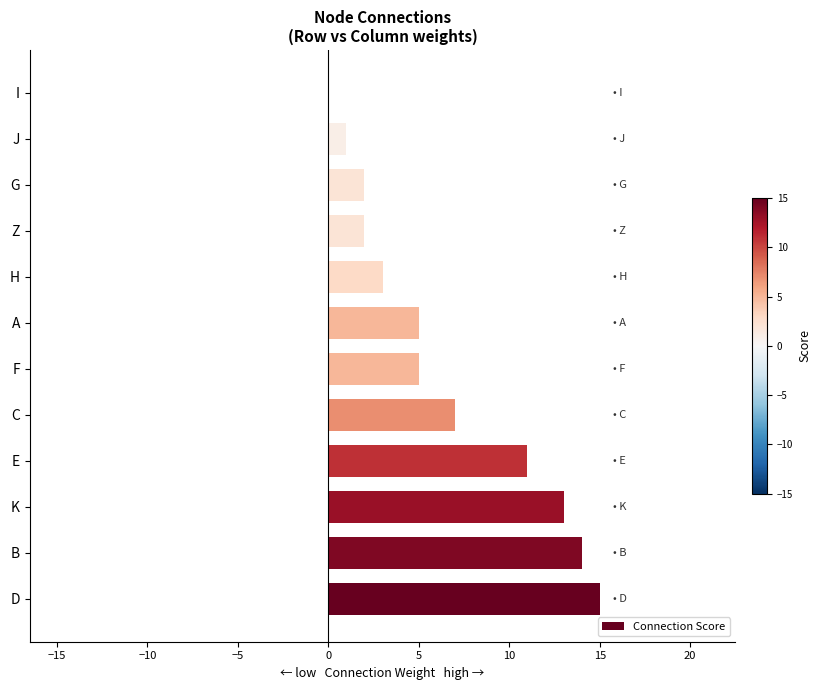

The value at E is 11. True or false?

True